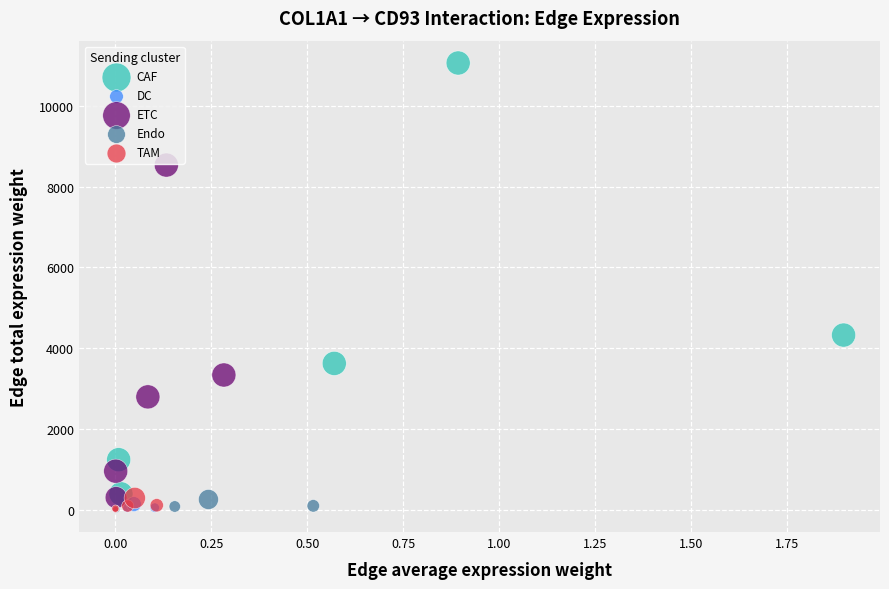

Which series has the widest spread of Y values?

CAF